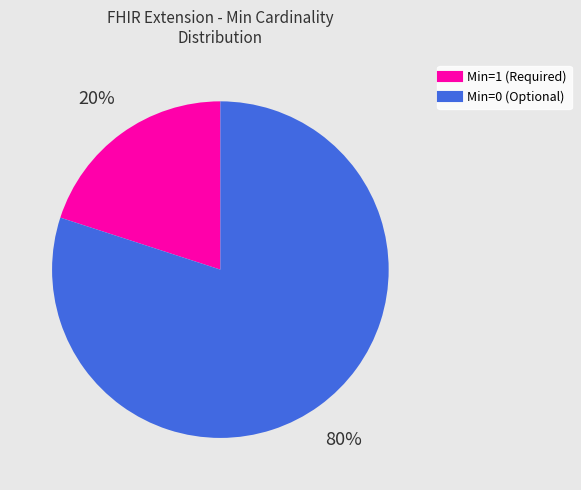

How many segments does this pie chart have?

2